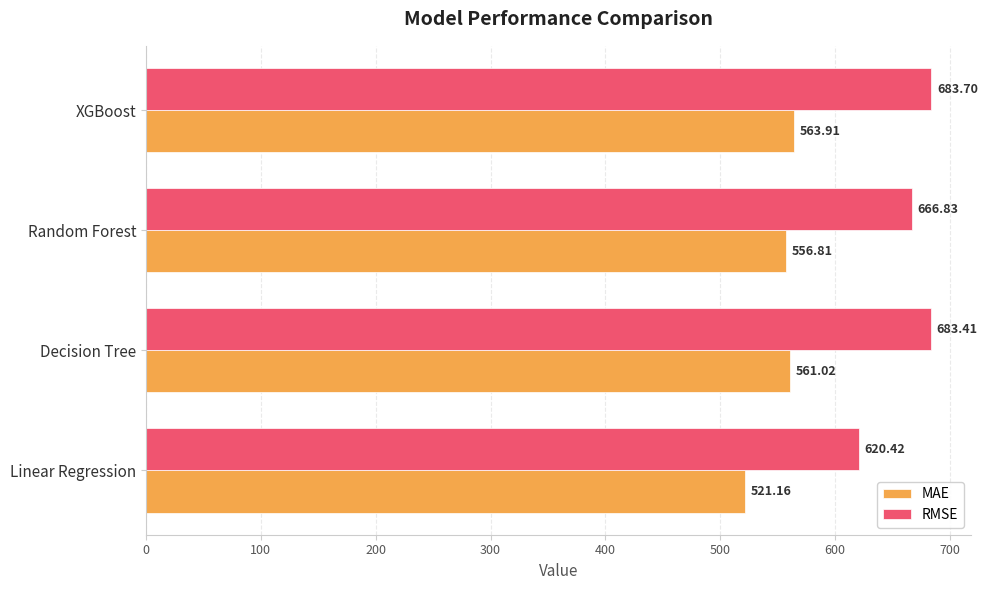

What is the difference between the maximum and minimum values in the RMSE series?

63.3